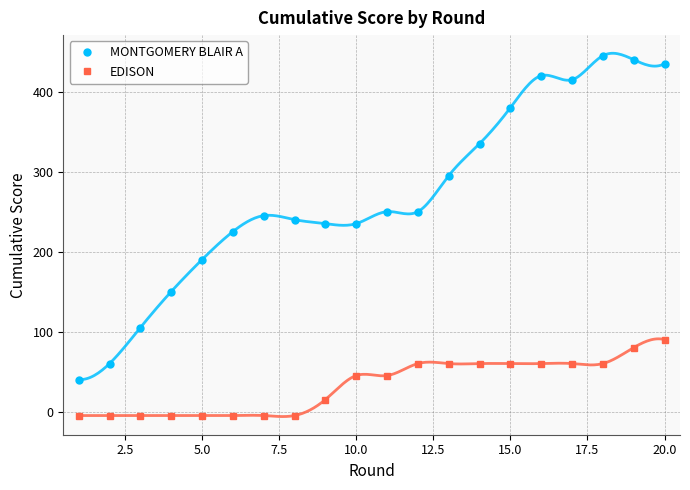

At which label does EDISON reach its peak?

20.0